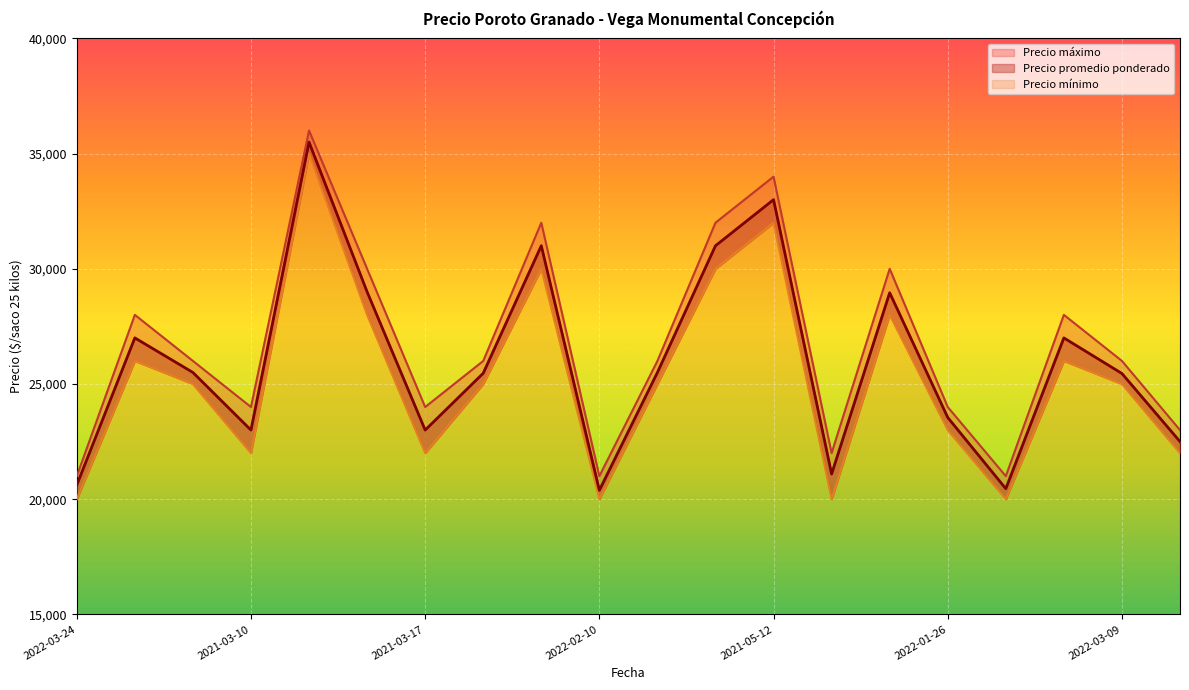

Which series changed the most between 2021-03-17 and 2022-02-17?

Precio promedio ponderado